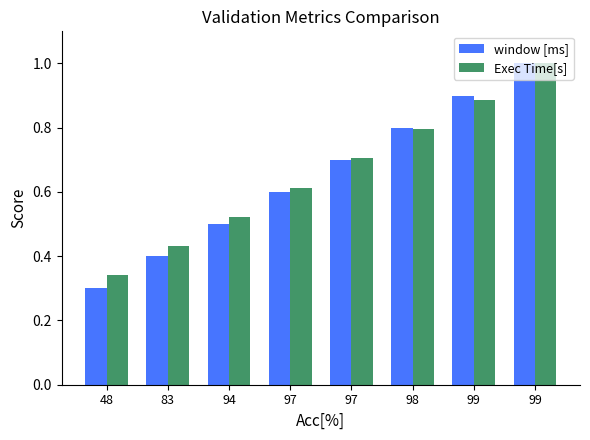

How many groups of bars are there?

8